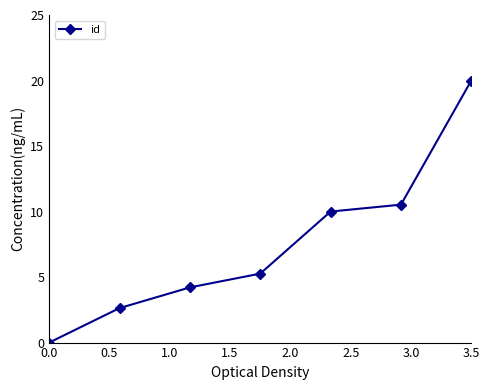

True or false: the data has more than 1 interior local peaks.

False